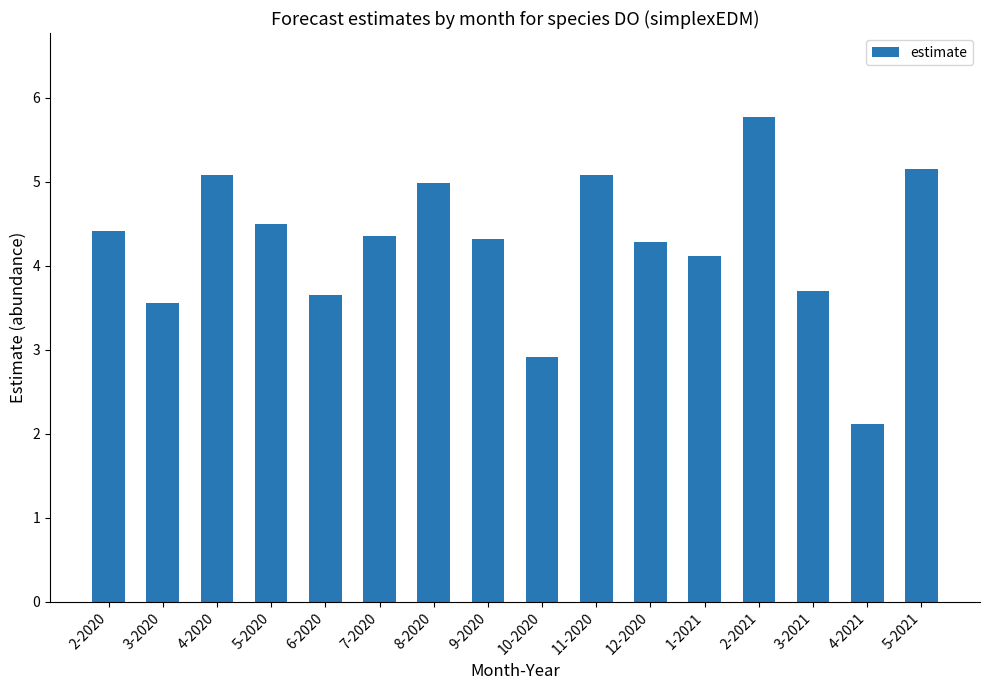

The chart shows a value of 5.1 at 11-2020. True or false?

True